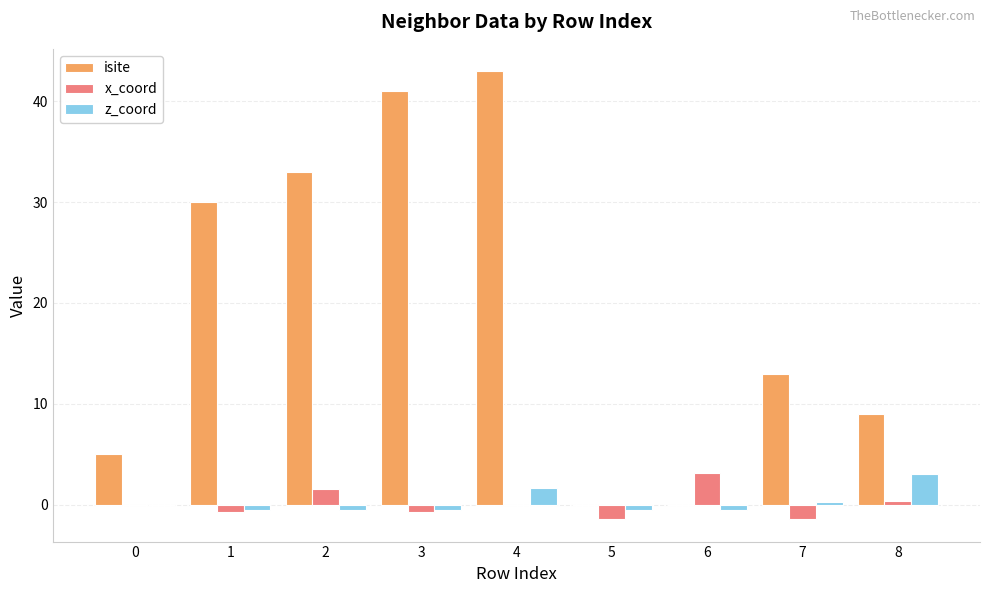

What is the sum of all x_coord values?

0.6